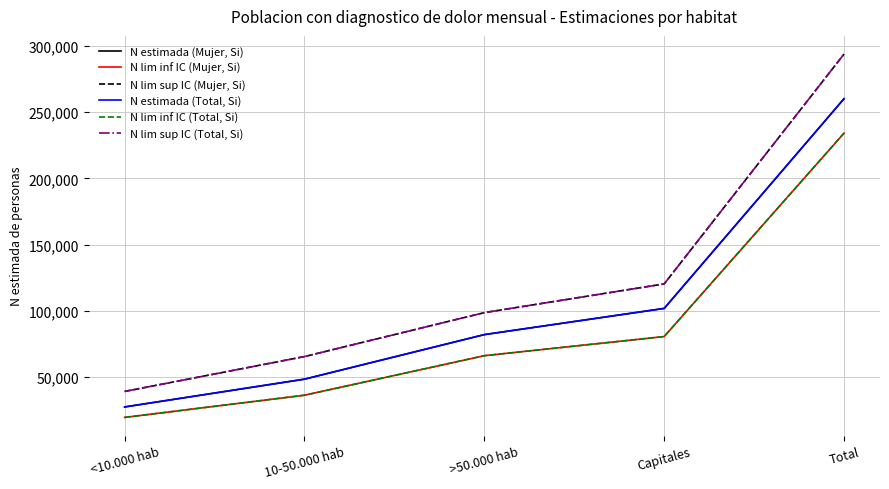

Which series has the widest spread of values?

N lim sup IC (Mujer, Si)